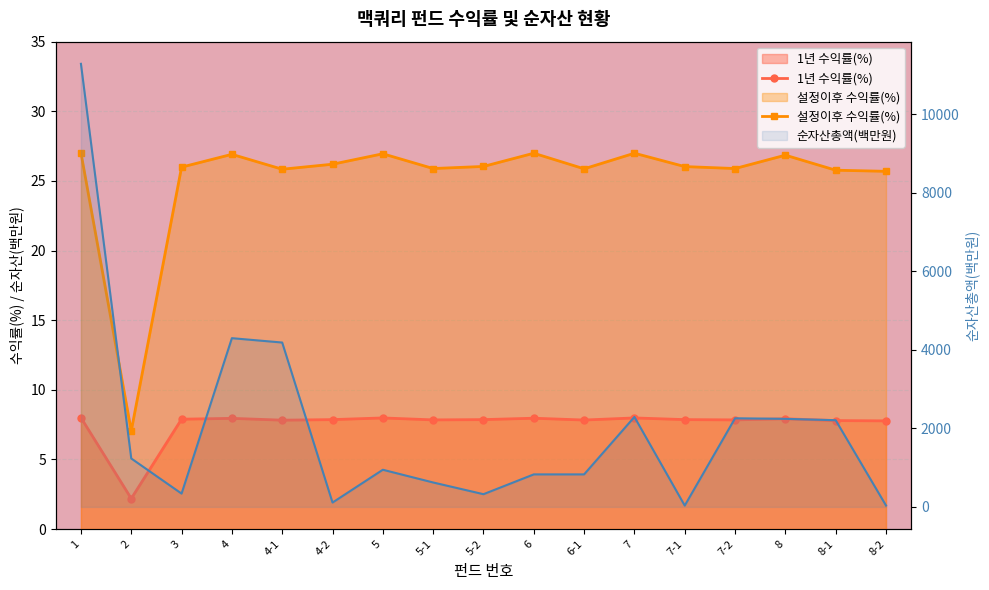

In 설정이후 수익률(%), how many points are lower than both neighbors (excluding endpoints)?

5